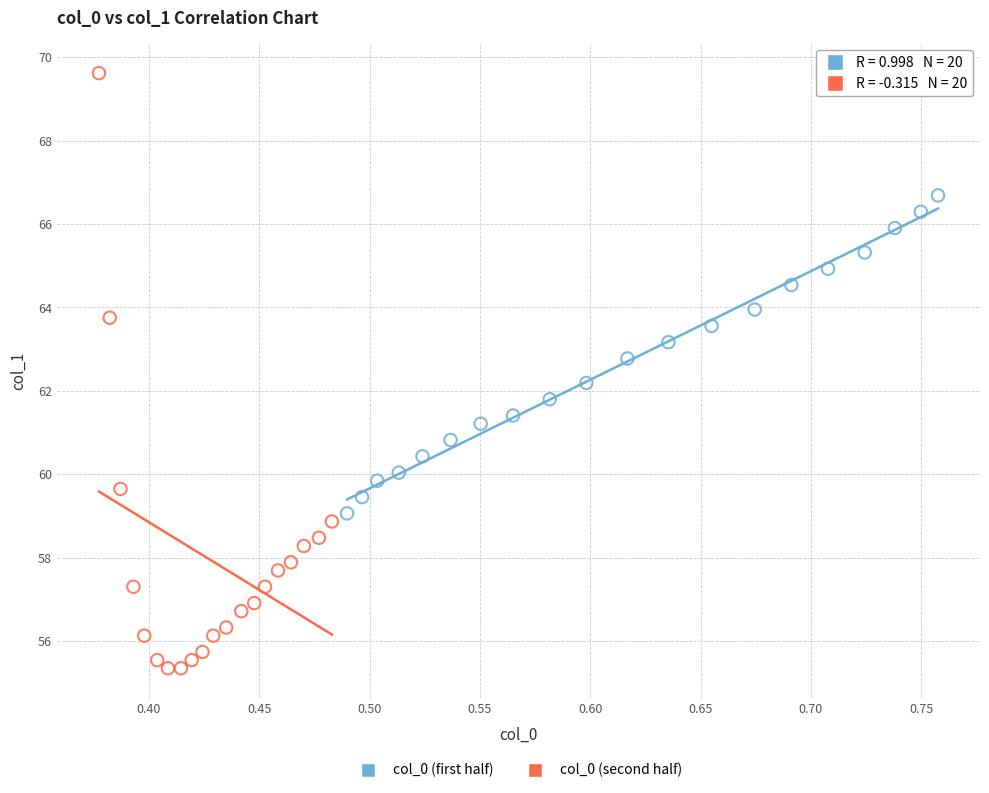

Which series has the largest Y range (max minus min)?

col_0 (second half)